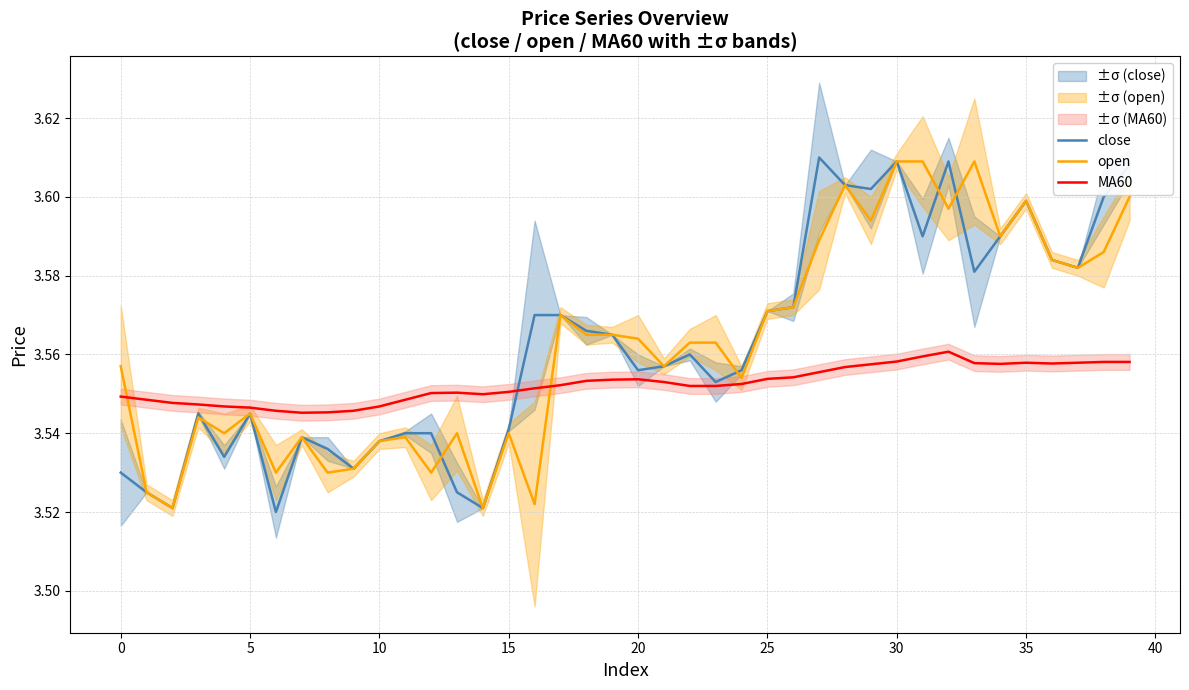

Which series has the largest total across all categories?

close